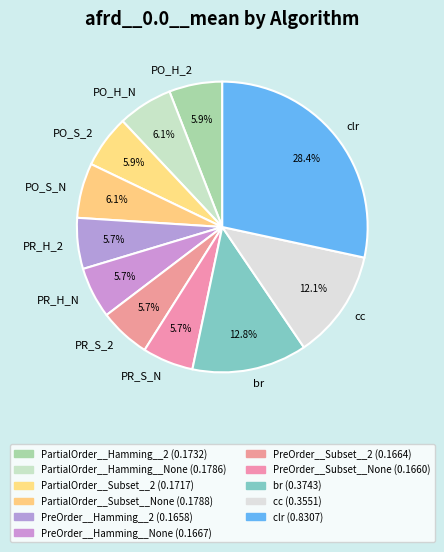

Which category has the biggest portion of the pie?

clr